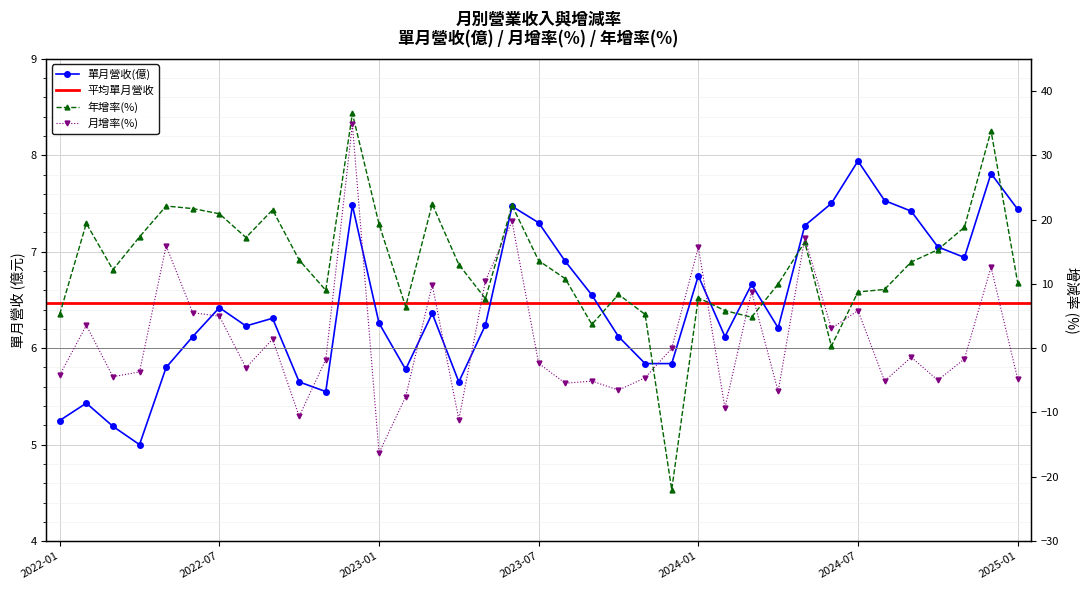

Is the value of 年增率(%) at 2022-01 greater than the value of 單月營收(億) at 2023-04?

No